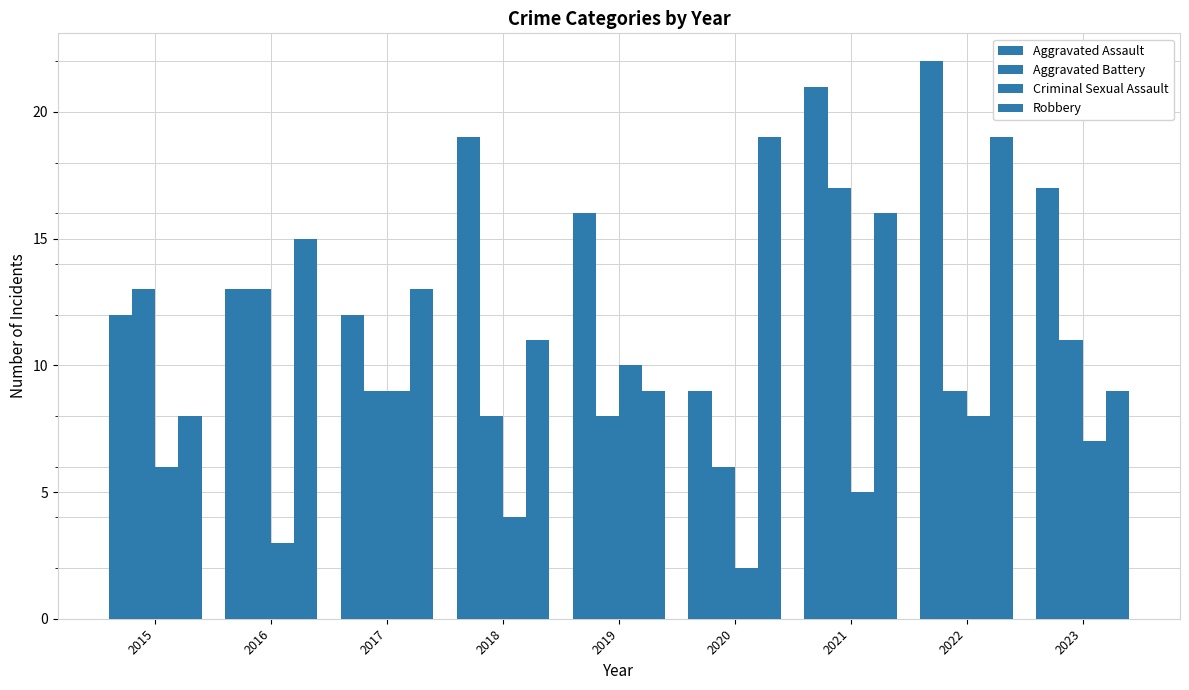

Reading left to right, transcribe all the data shown in this chart.

Aggravated Assault: 2015=12	2016=13	2017=12	2018=19	2019=16	2020=9	2021=21	2022=22	2023=17
Aggravated Battery: 2015=13	2016=13	2017=9	2018=8	2019=8	2020=6	2021=17	2022=9	2023=11
Criminal Sexual Assault: 2015=6	2016=3	2017=9	2018=4	2019=10	2020=2	2021=5	2022=8	2023=7
Robbery: 2015=8	2016=15	2017=13	2018=11	2019=9	2020=19	2021=16	2022=19	2023=9